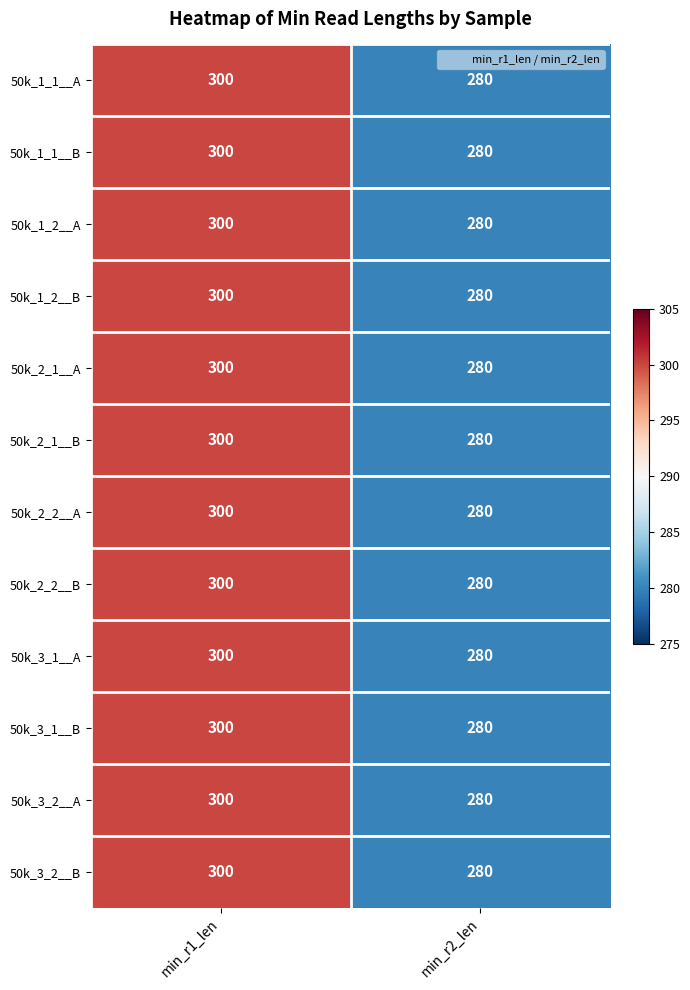

Reading left to right, what are all the values shown in this chart?

50k_1_1__A: min_r1_len=300	min_r2_len=280
50k_1_1__B: min_r1_len=300	min_r2_len=280
50k_1_2__A: min_r1_len=300	min_r2_len=280
50k_1_2__B: min_r1_len=300	min_r2_len=280
50k_2_1__A: min_r1_len=300	min_r2_len=280
50k_2_1__B: min_r1_len=300	min_r2_len=280
50k_2_2__A: min_r1_len=300	min_r2_len=280
50k_2_2__B: min_r1_len=300	min_r2_len=280
50k_3_1__A: min_r1_len=300	min_r2_len=280
50k_3_1__B: min_r1_len=300	min_r2_len=280
50k_3_2__A: min_r1_len=300	min_r2_len=280
50k_3_2__B: min_r1_len=300	min_r2_len=280